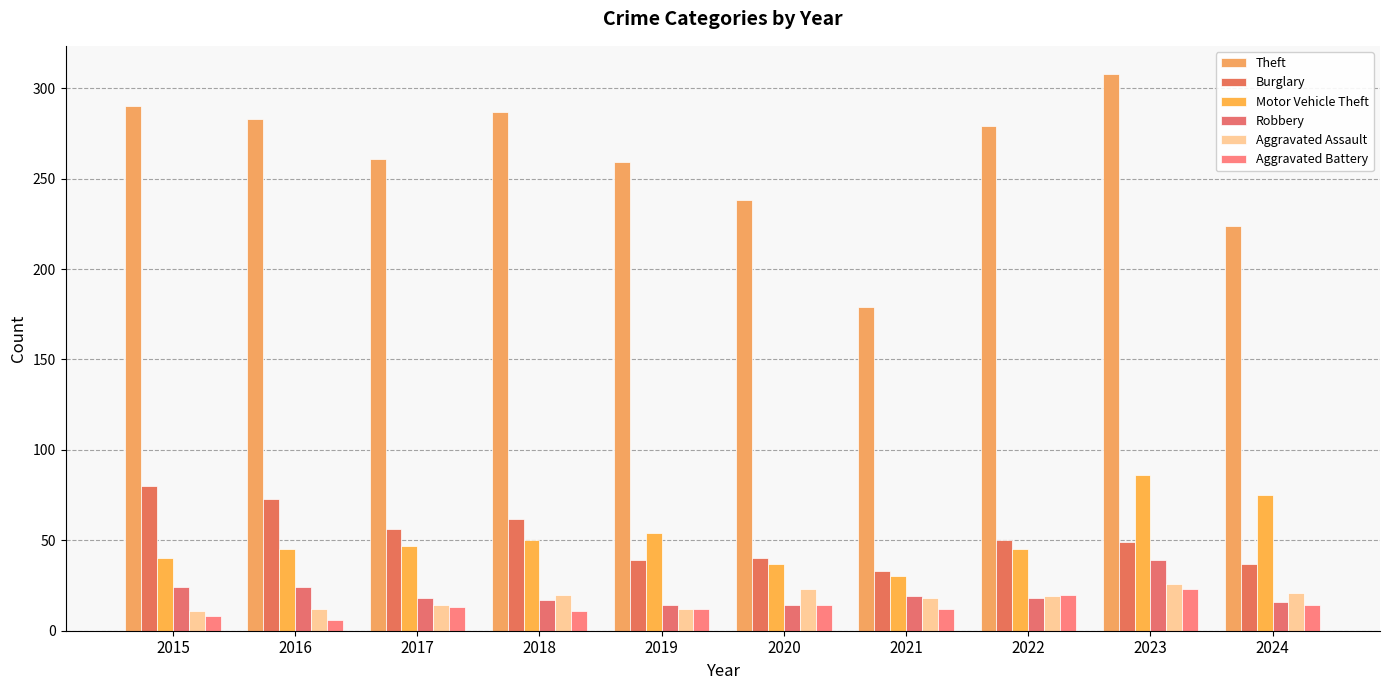

Reading left to right, list all the values displayed in this chart.

Theft: 2015=290	2016=283	2017=261	2018=287	2019=259	2020=238	2021=179	2022=279	2023=308	2024=224
Burglary: 2015=80	2016=73	2017=56	2018=62	2019=39	2020=40	2021=33	2022=50	2023=49	2024=37
Motor Vehicle Theft: 2015=40	2016=45	2017=47	2018=50	2019=54	2020=37	2021=30	2022=45	2023=86	2024=75
Robbery: 2015=24	2016=24	2017=18	2018=17	2019=14	2020=14	2021=19	2022=18	2023=39	2024=16
Aggravated Assault: 2015=11	2016=12	2017=14	2018=20	2019=12	2020=23	2021=18	2022=19	2023=26	2024=21
Aggravated Battery: 2015=8	2016=6	2017=13	2018=11	2019=12	2020=14	2021=12	2022=20	2023=23	2024=14